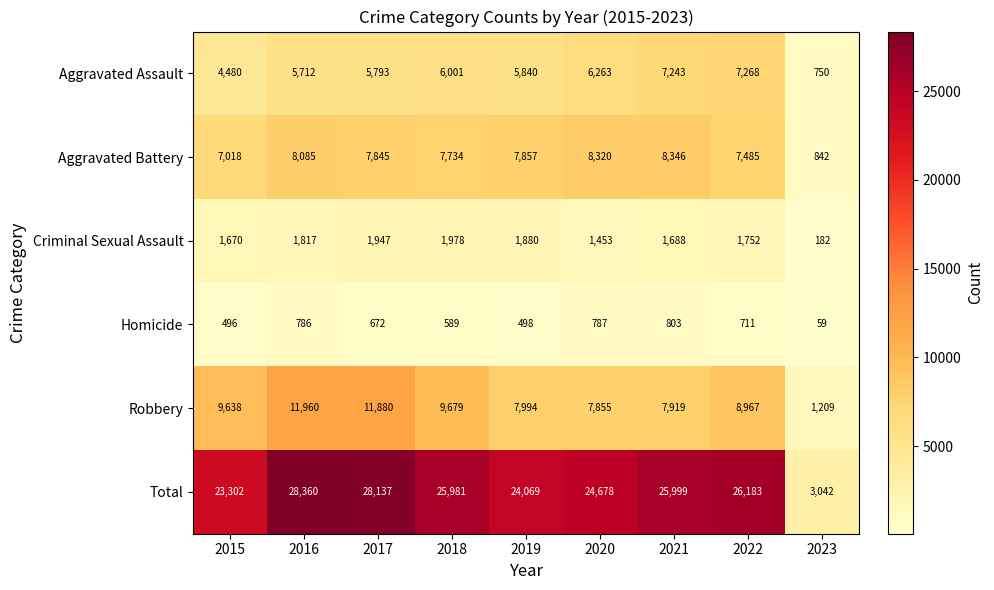

The value of Aggravated Assault at 2015 is 2586. True or false?

False